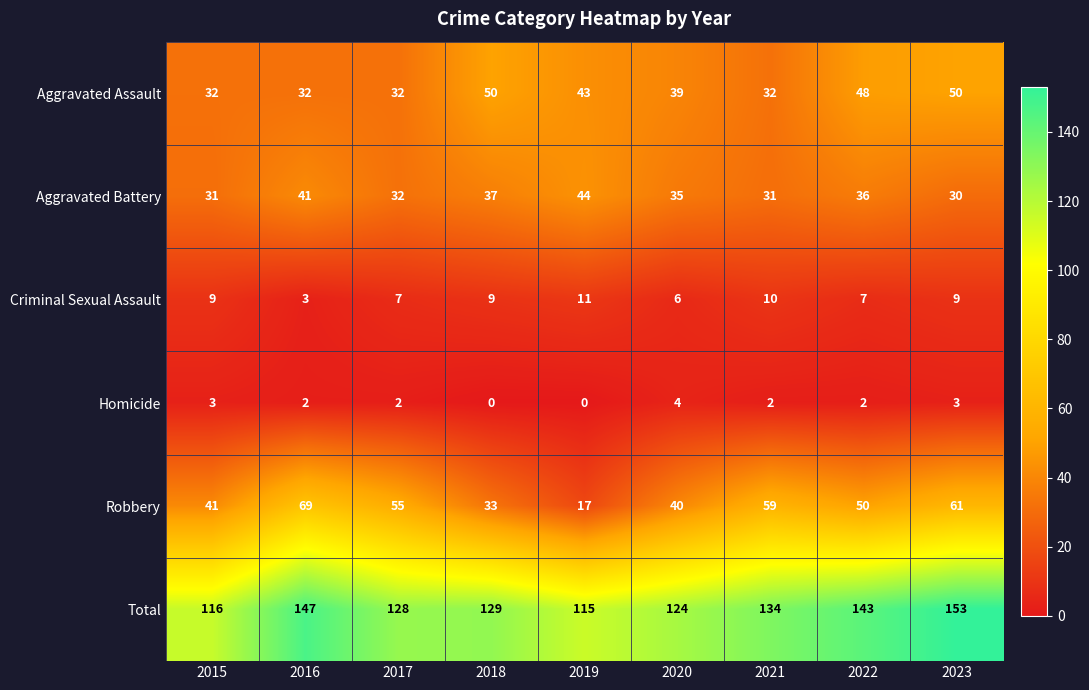

The Robbery series shows 8 at 2018. True or false?

False